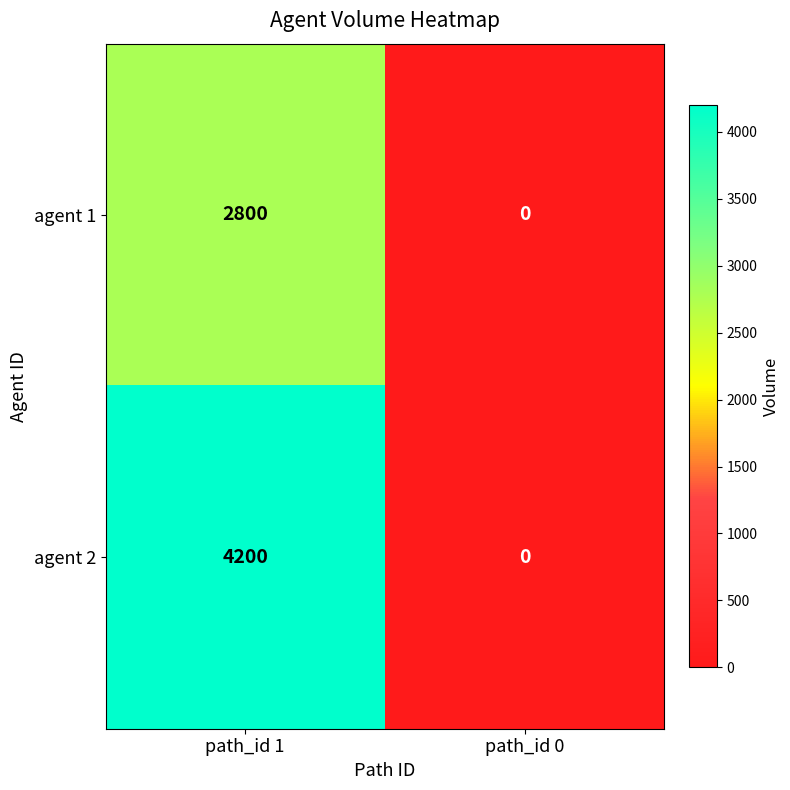

Which category has the lowest value in the agent 2 series?

path_id 0